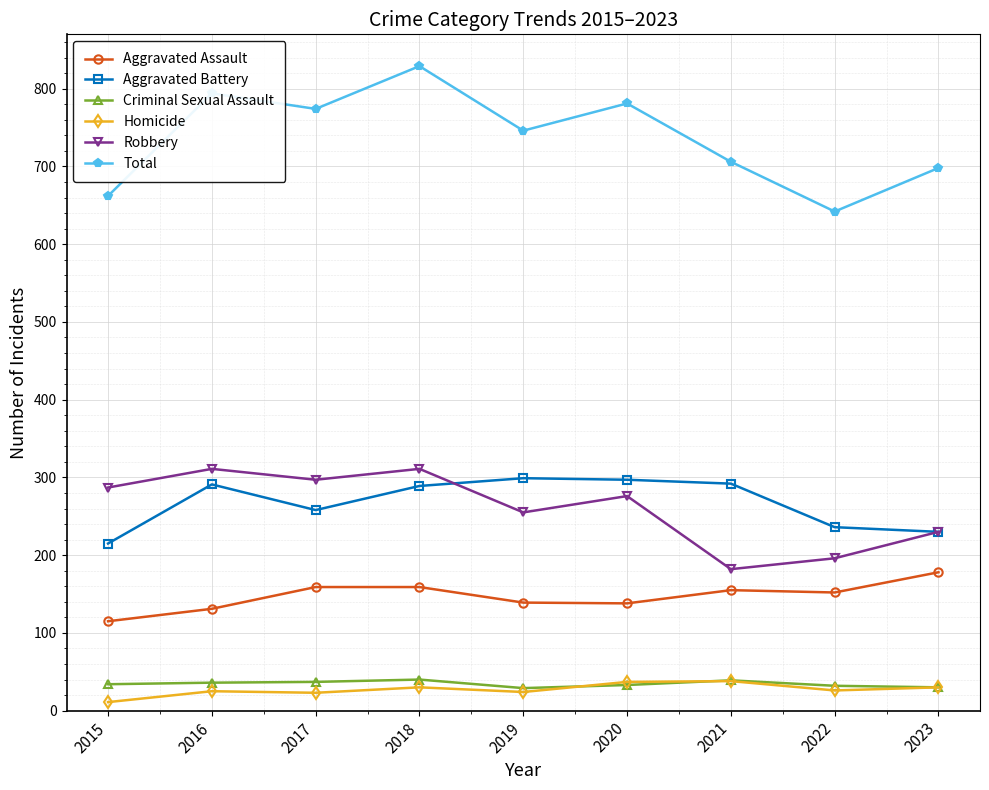

True or false: Aggravated Assault and Criminal Sexual Assault cross at least once.

False